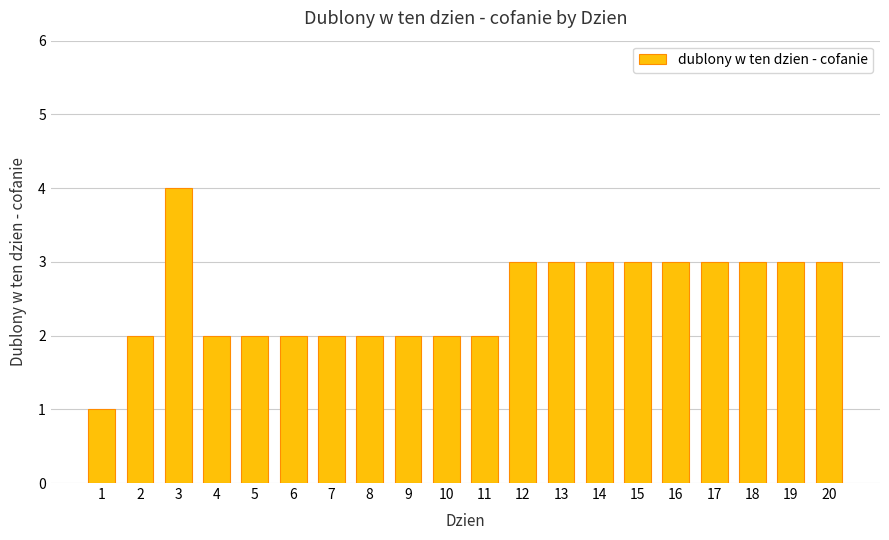

Approximately how many times larger is the value at 13 compared to 8?

1.5